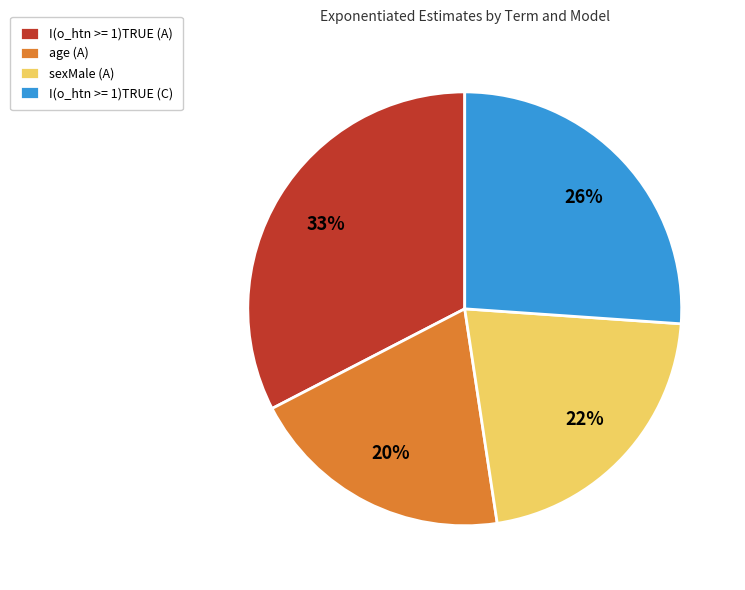

To the nearest percent, what percentage of the pie is sexMale (A)?

22%